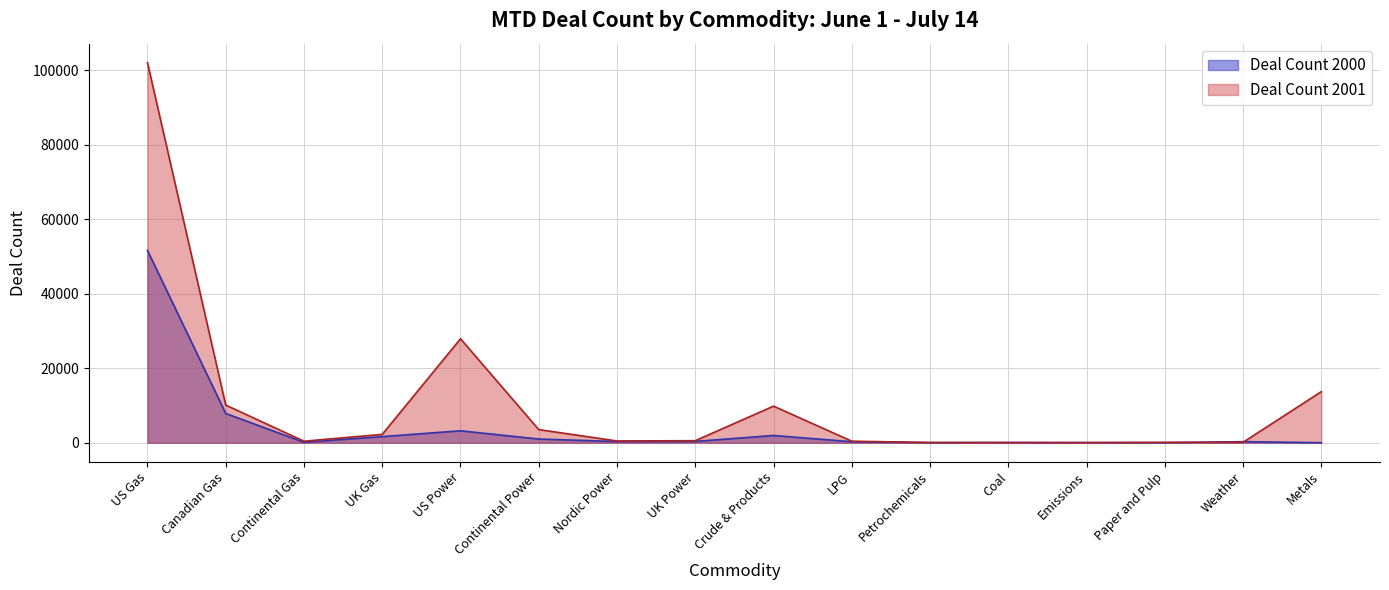

Rank the series by their average value, from lowest to highest.

Deal Count 2000, Deal Count 2001